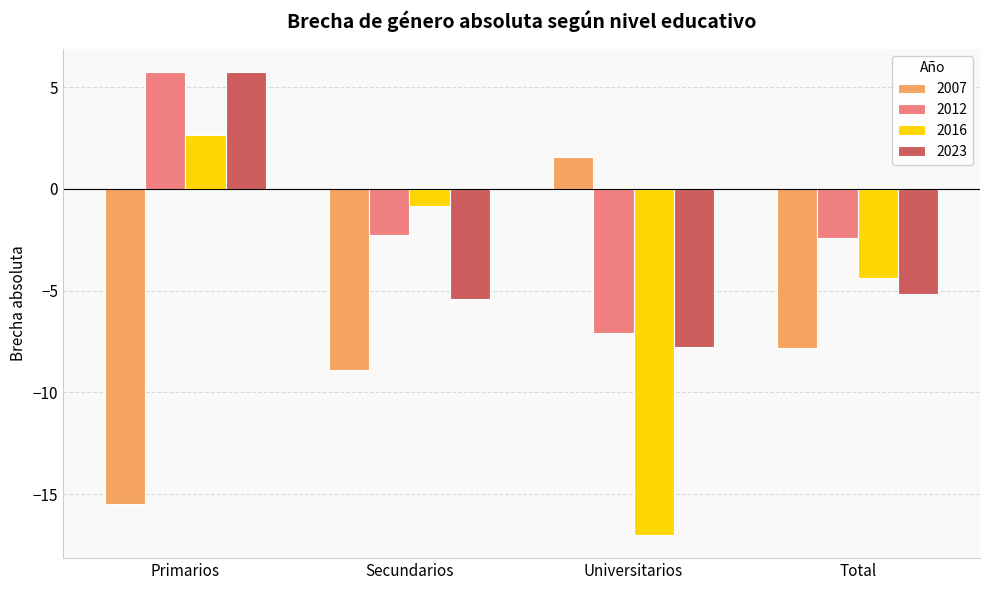

The 2016 series shows -17.0 at Universitarios. True or false?

True